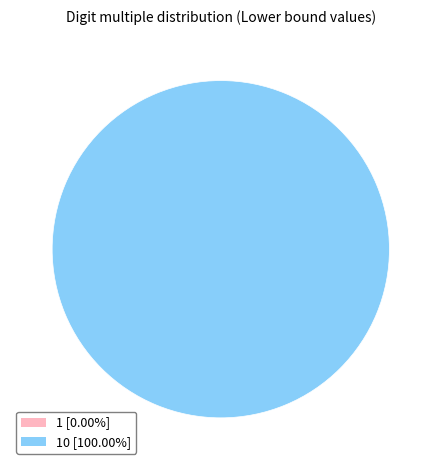

Which slice represents more than half of the pie?

10